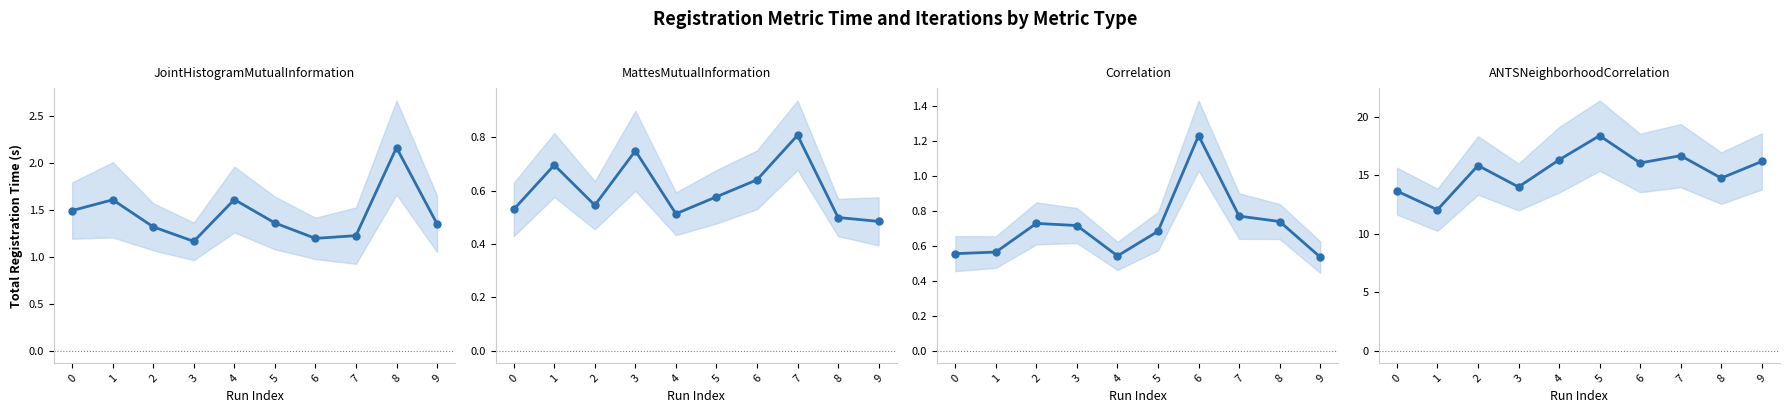

Where is the first local maximum for JointHistogramMutualInformation?

1